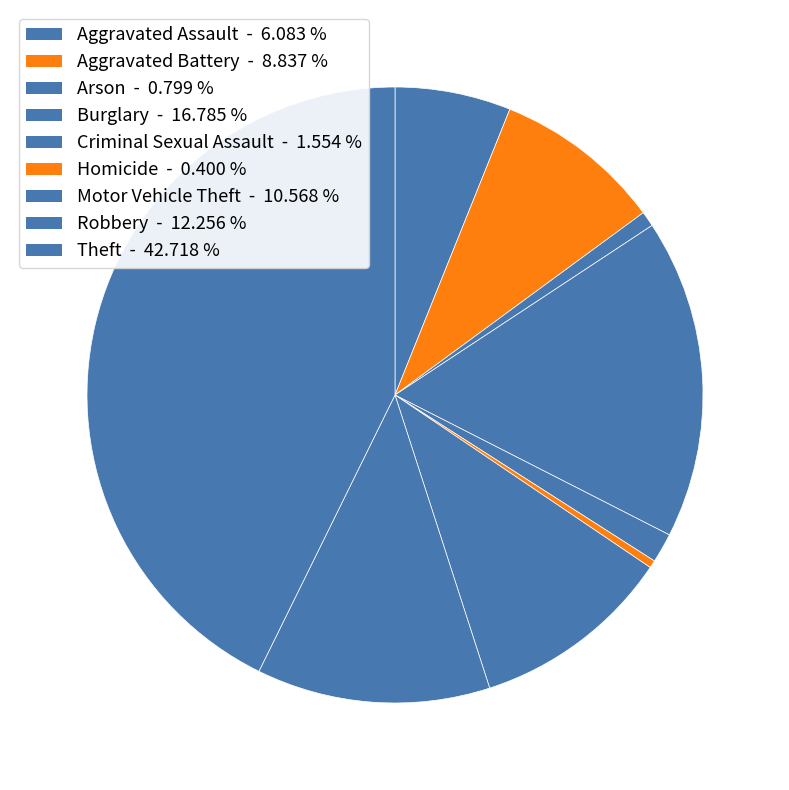

Is it true that Criminal Sexual Assault is 8% of the pie?

False